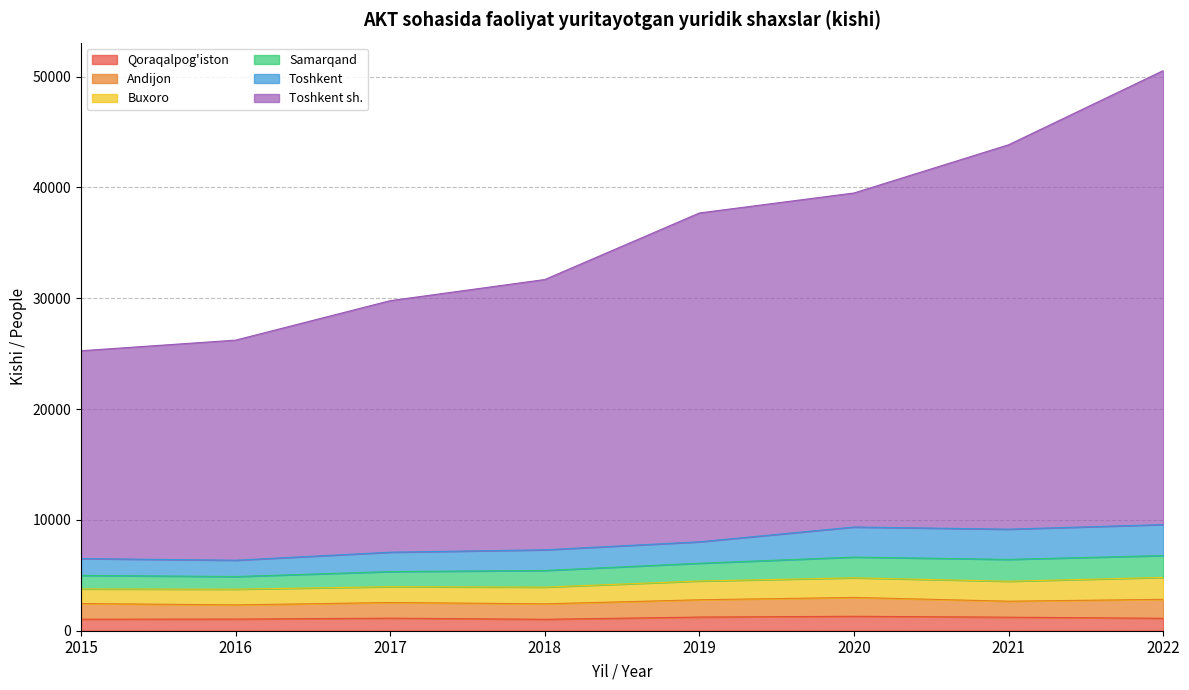

At which category is the sum across all series the highest?

2022